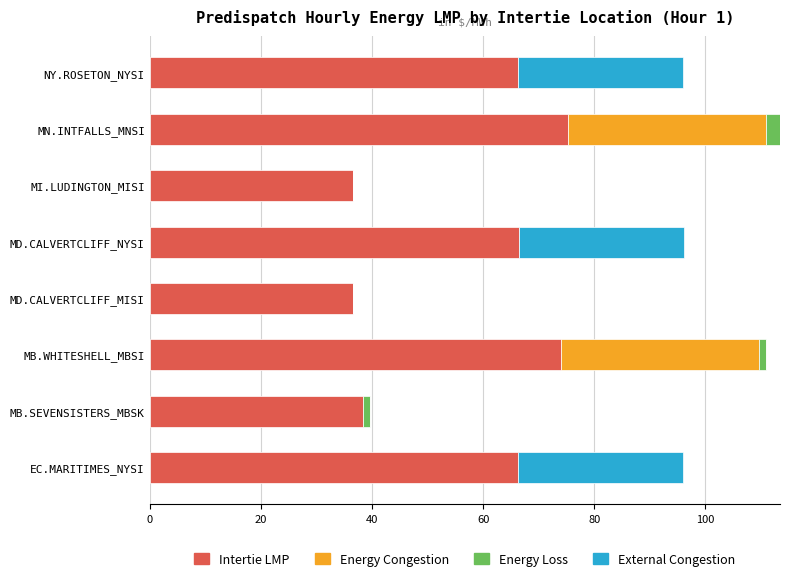

What is the maximum value for Intertie LMP?

75.2